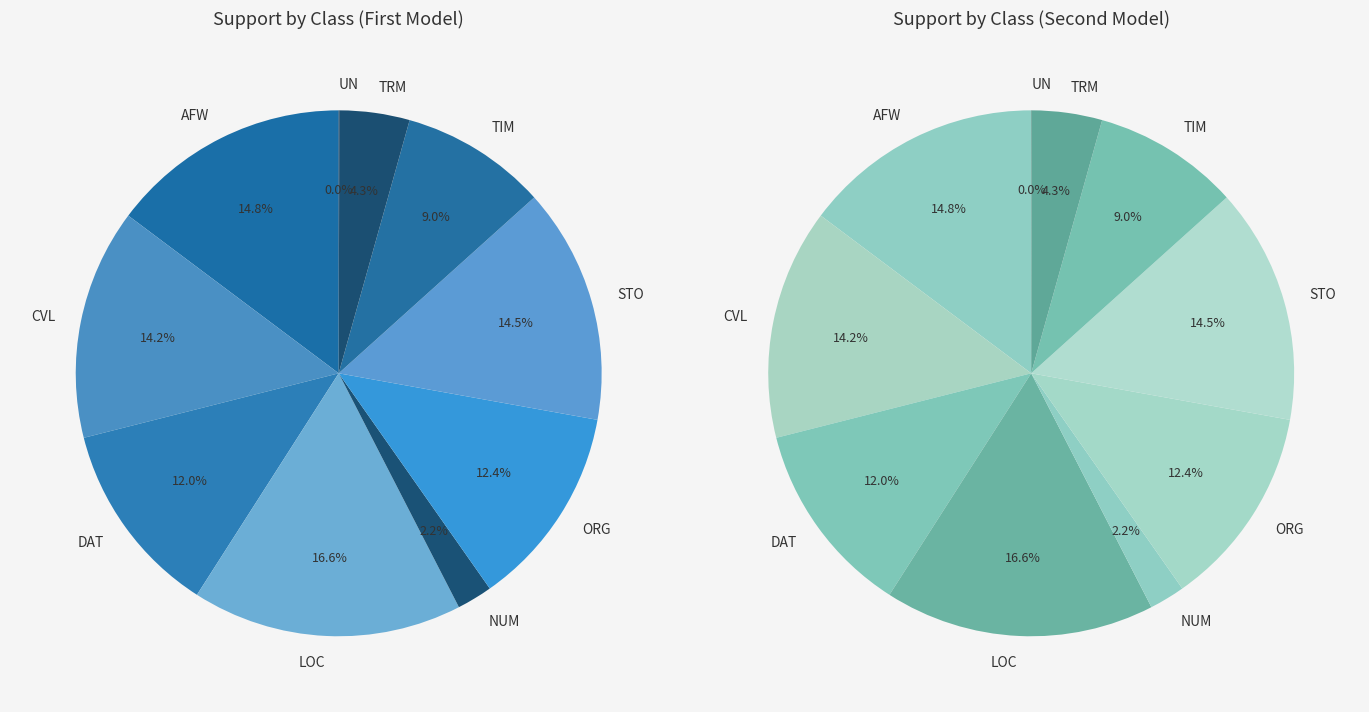

Rank the categories by value from highest to lowest.

LOC, AFW, STO, CVL, ORG, DAT, TIM, TRM, NUM, UN